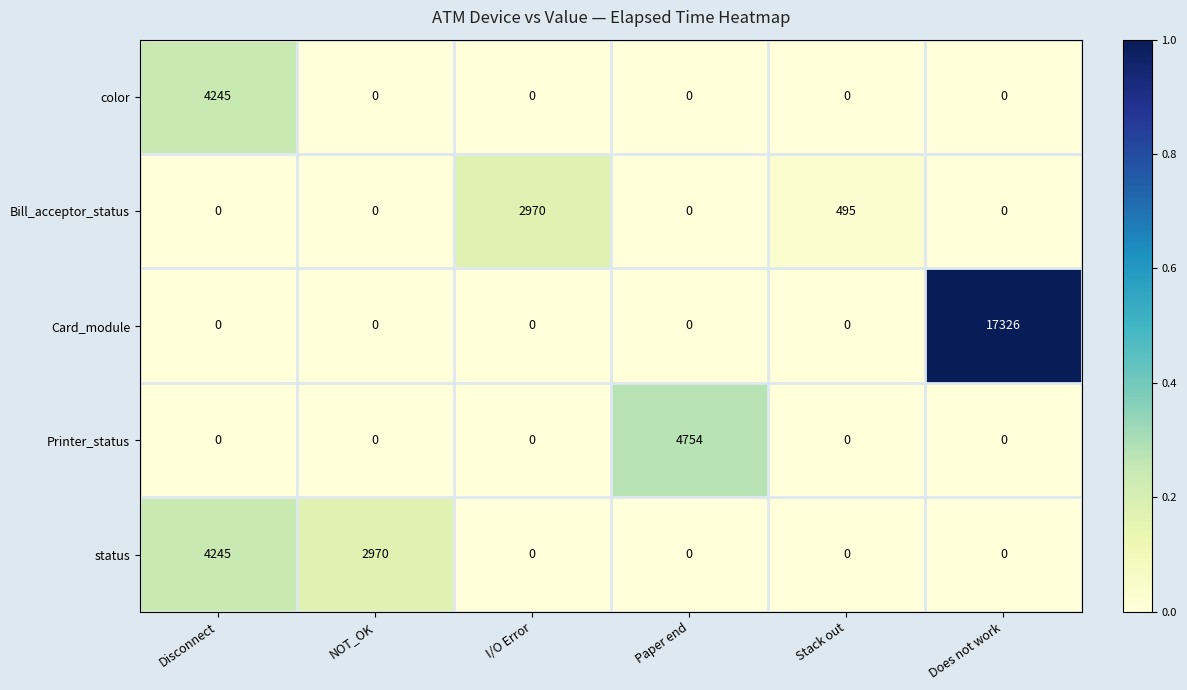

Which series has the largest total across all categories?

Card_module